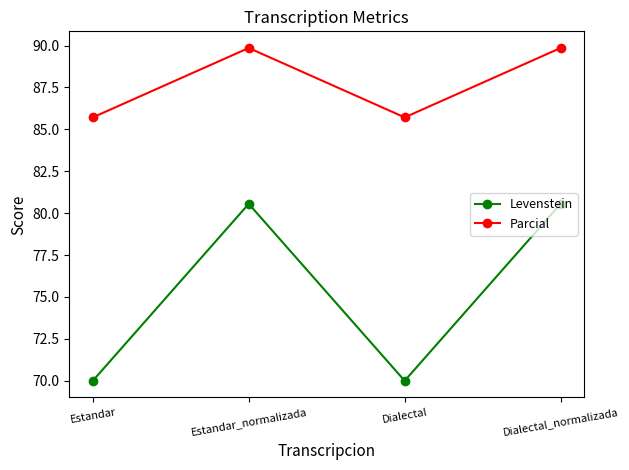

What is the maximum value shown in the chart?

89.9